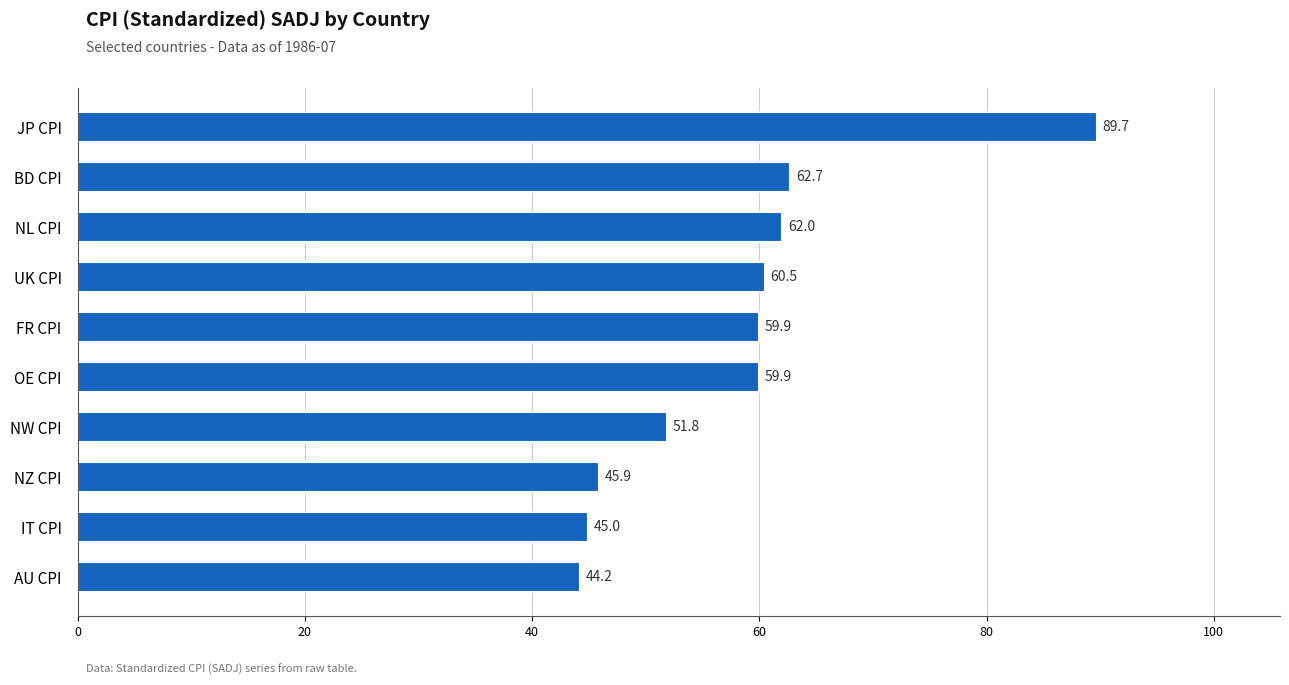

At which label is the value closest to 66?

BD CPI